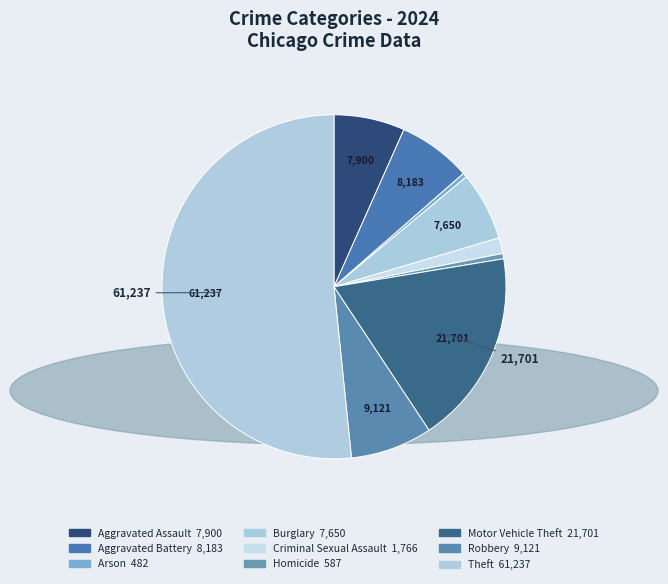

What percentage do Motor Vehicle Theft and Theft together represent?

69.9%